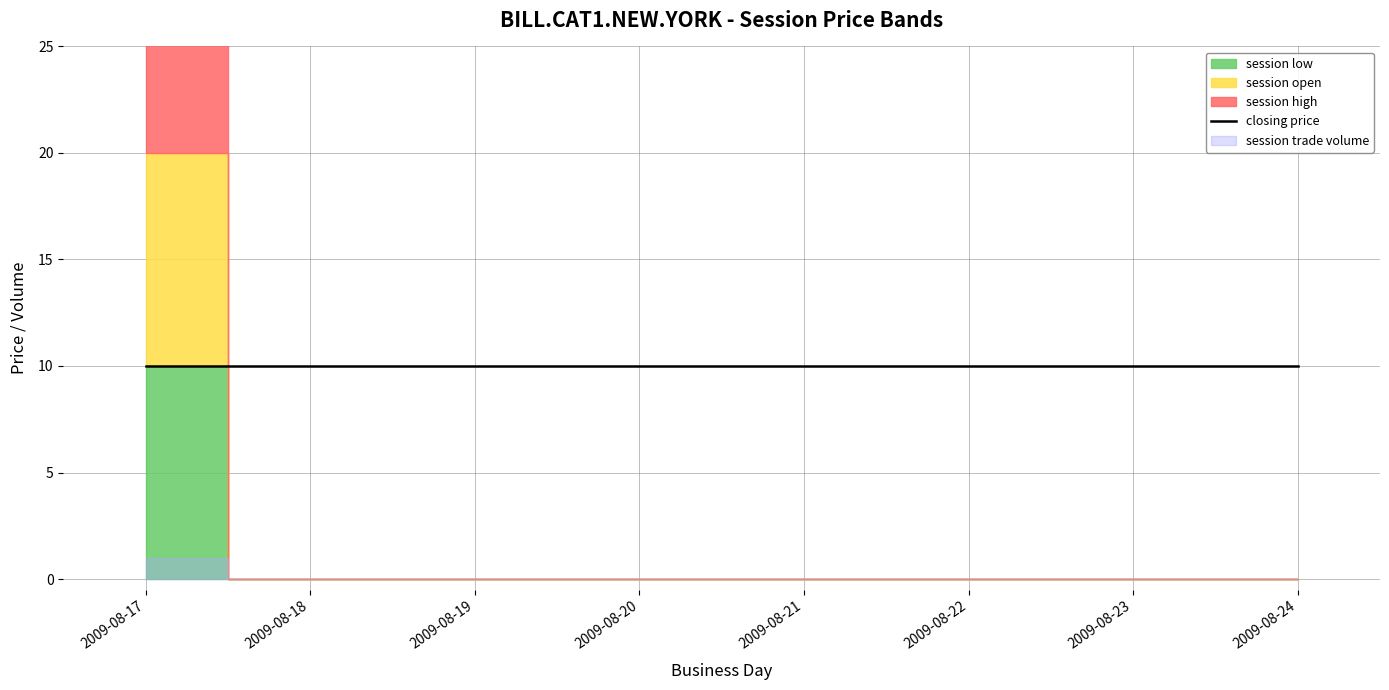

What is the difference between the maximum and minimum values in the session open series?

10